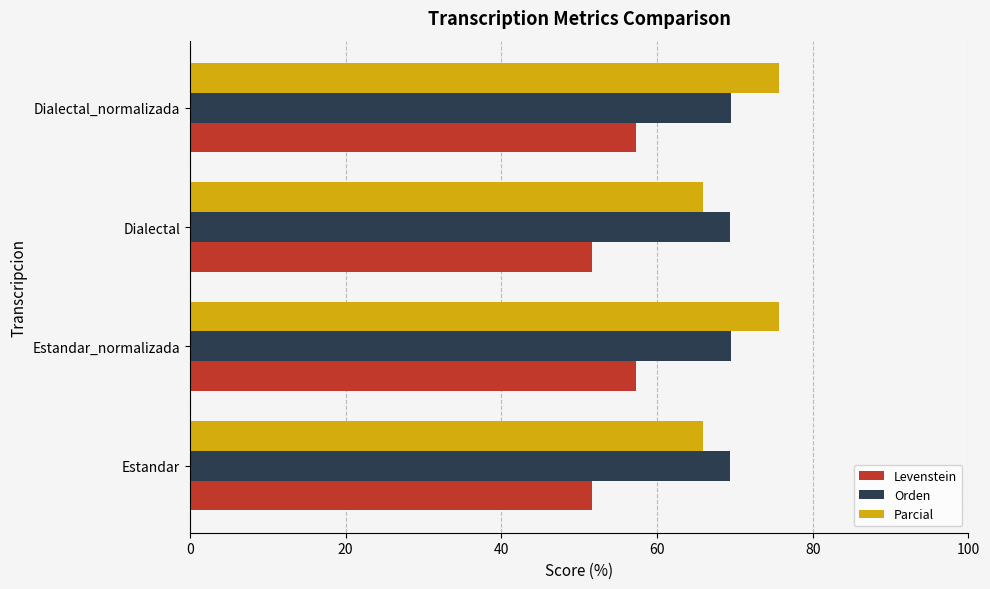

Rank the series at Estandar_normalizada from highest to lowest value.

Parcial, Orden, Levenstein